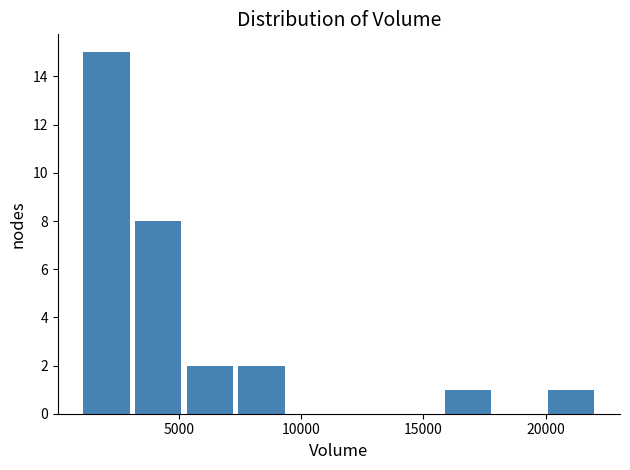

Over which range of the x-axis is the bar tallest?

1000 to 3000